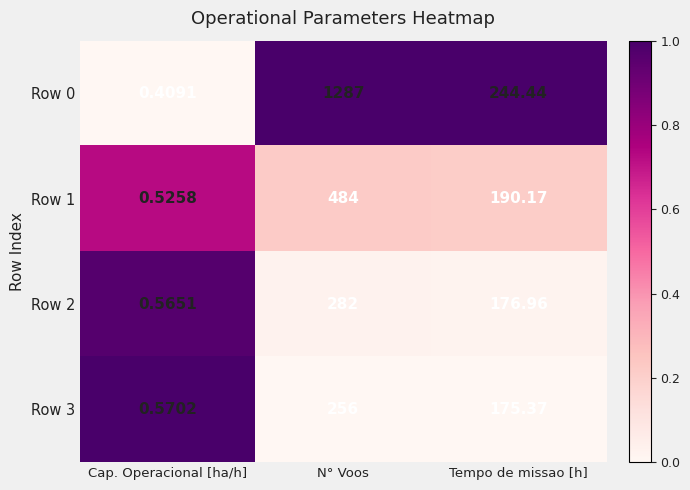

Rank the categories by Row 3 value from lowest to highest.

Cap. Operacional [ha/h], Tempo de missao [h], N° Voos